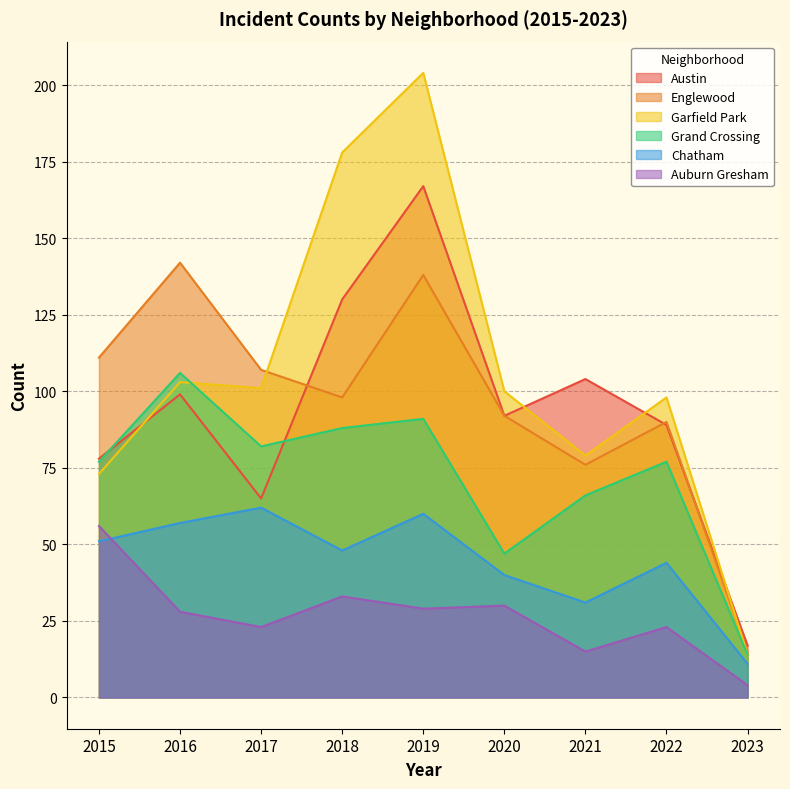

Where do Austin and Englewood first cross each other?

2017 and 2018